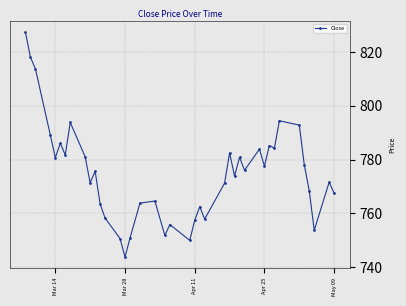

What is the value of the 28th point from the left?

780.9